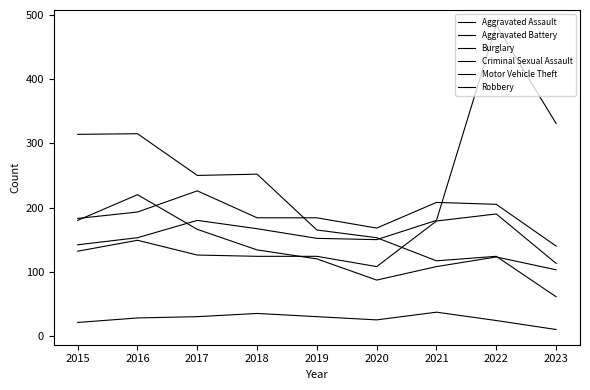

How many lines are shown in the chart?

6